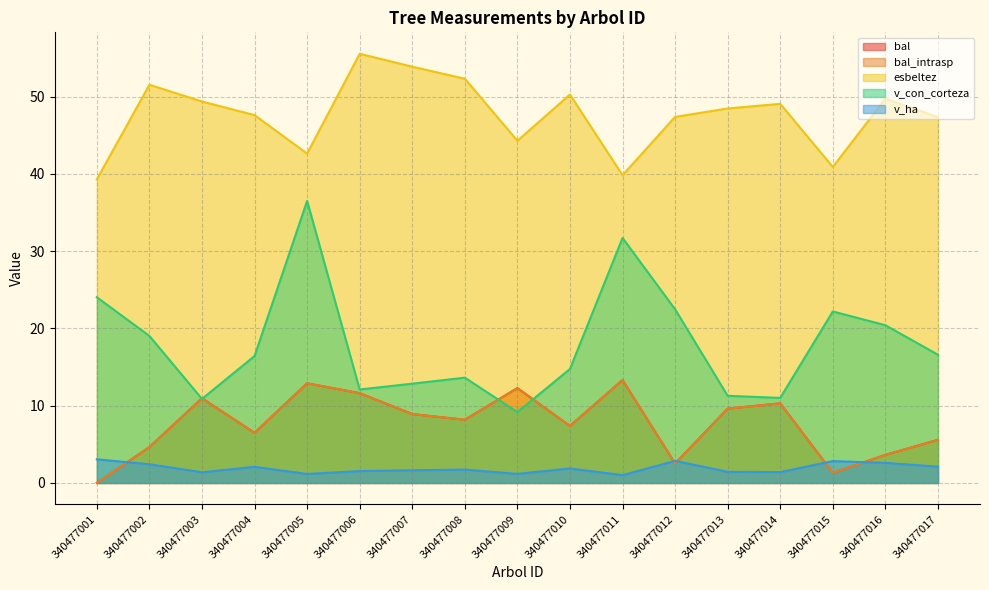

Reading right to left, transcribe all the data shown in this chart.

bal: 5.6	3.6	1.3	10.3	9.6	2.5	13.3	7.4	12.3	8.2	8.9	11.6	12.9	6.5	11.0	4.6	0.0
bal_intrasp: 5.6	3.6	1.3	10.3	9.6	2.5	13.3	7.4	12.3	8.2	8.9	11.6	12.9	6.5	11.0	4.6	0.0
esbeltez: 47.4	49.8	40.9	49.1	48.5	47.4	39.8	50.3	44.3	52.3	53.9	55.6	42.6	47.6	49.4	51.5	39.3
v_con_corteza: 16.6	20.4	22.2	11.0	11.3	22.5	31.7	14.8	9.2	13.6	12.8	12.1	36.5	16.4	10.9	19.0	24.0
v_ha: 2.1	2.6	2.8	1.4	1.4	2.9	1.0	1.9	1.2	1.7	1.6	1.5	1.2	2.1	1.4	2.4	3.1